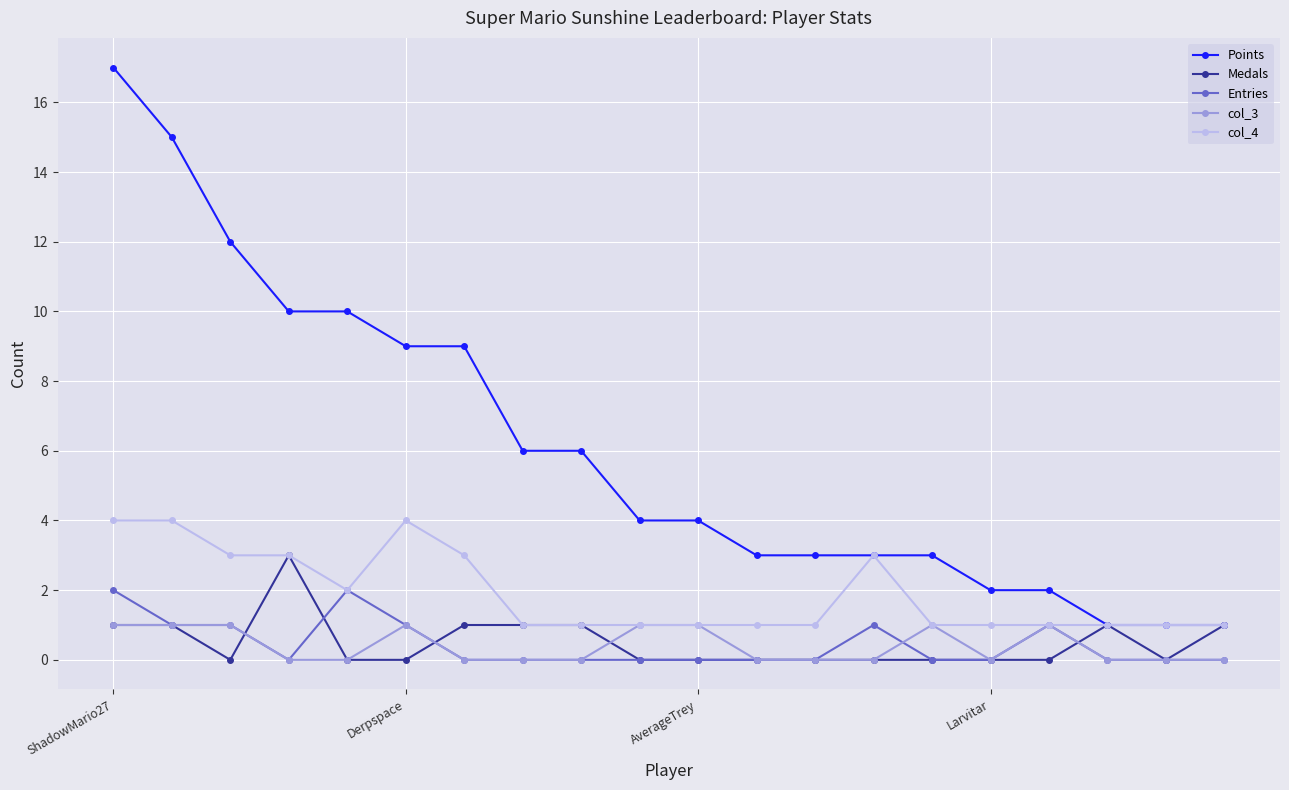

Which series has the largest range (max minus min)?

Points